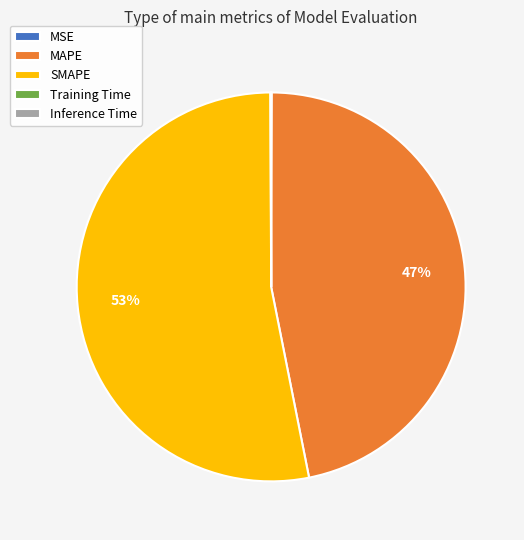

True or false: SMAPE accounts for 53% of the total.

True